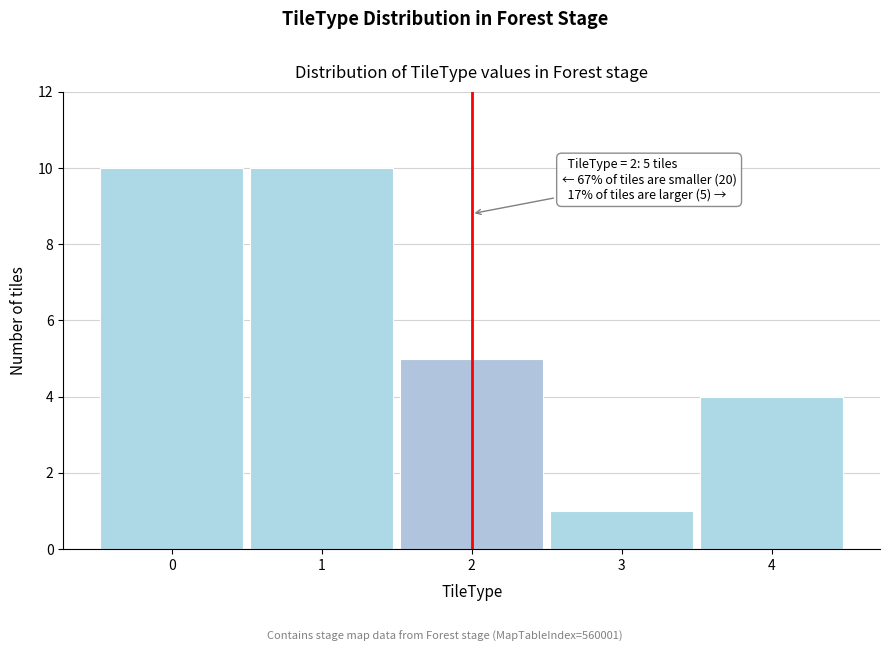

Reading left to right, what are all the values shown in this chart?

0=10	1=10	2=5	3=1	4=4